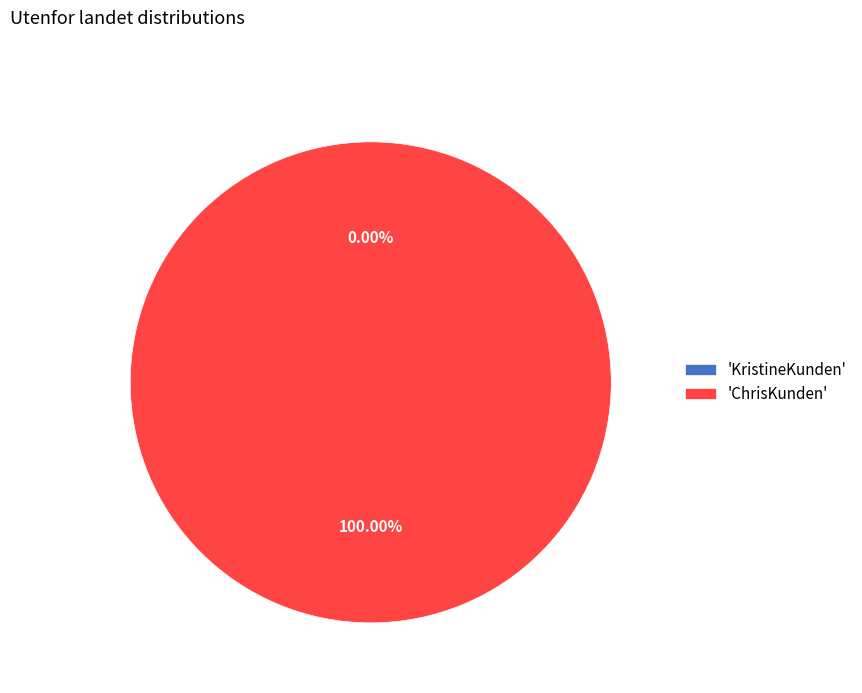

To the nearest percent, what is the combined percentage of KristineKunden and ChrisKunden?

100%